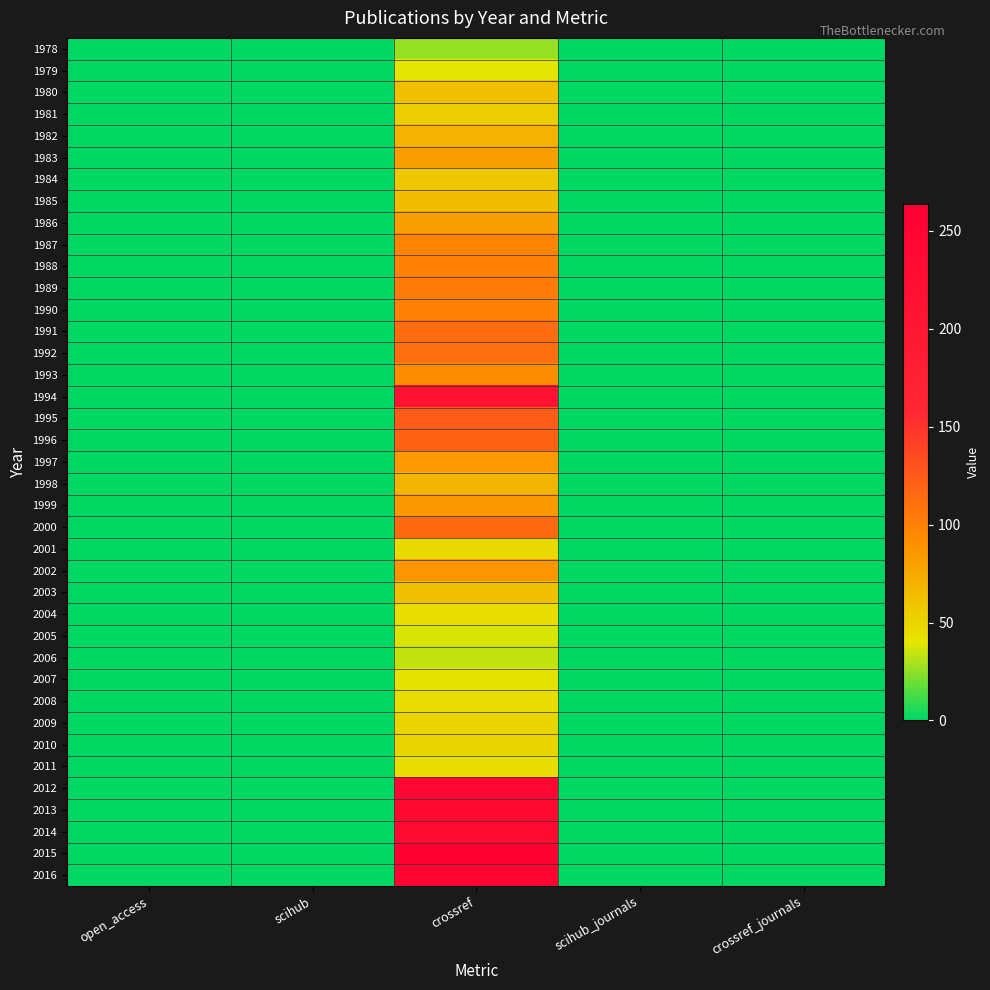

At how many categories does at least one series exceed 105?

1